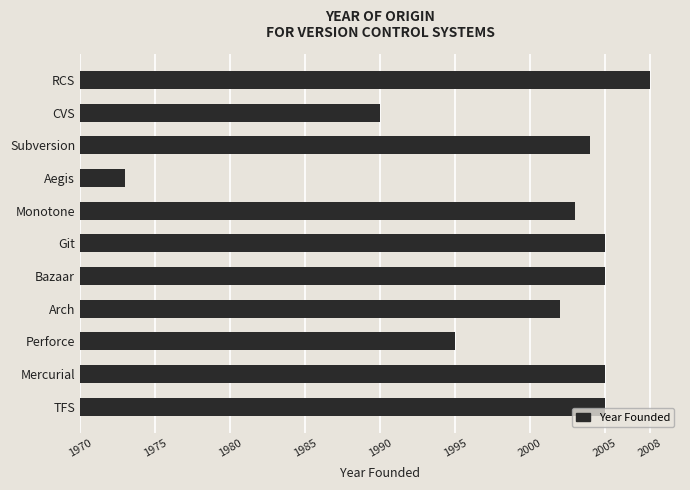

Where does the data first go above 34?

RCS